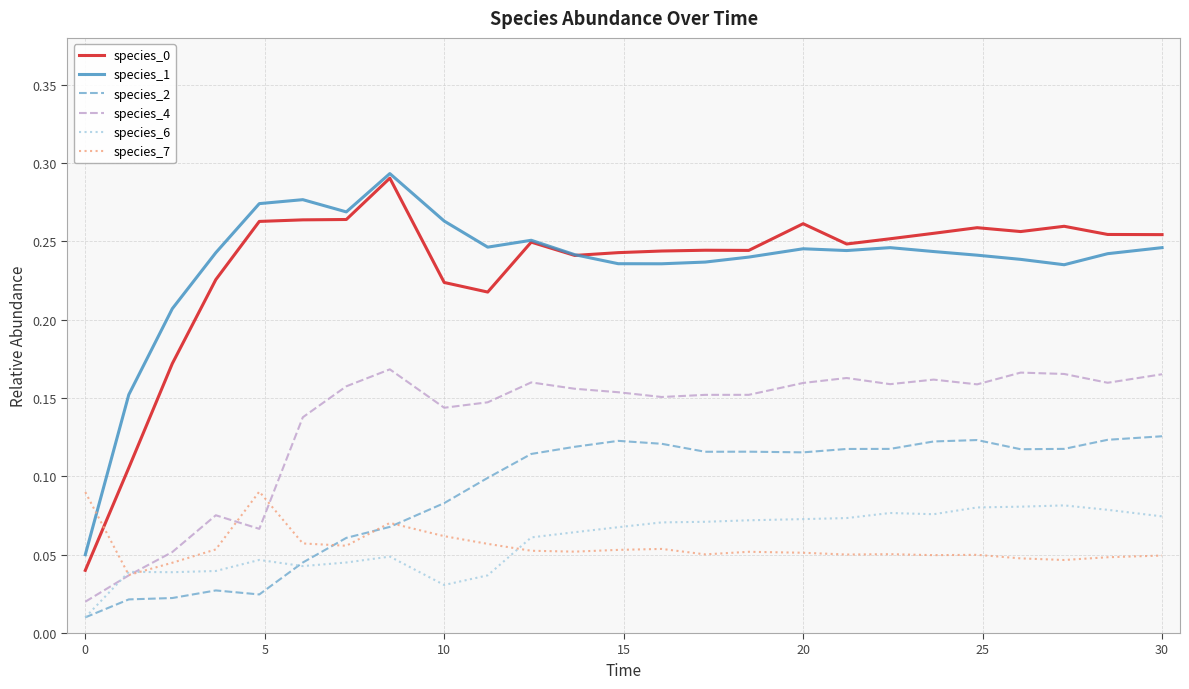

True or false: species_1 and species_2 intersect in this chart.

False